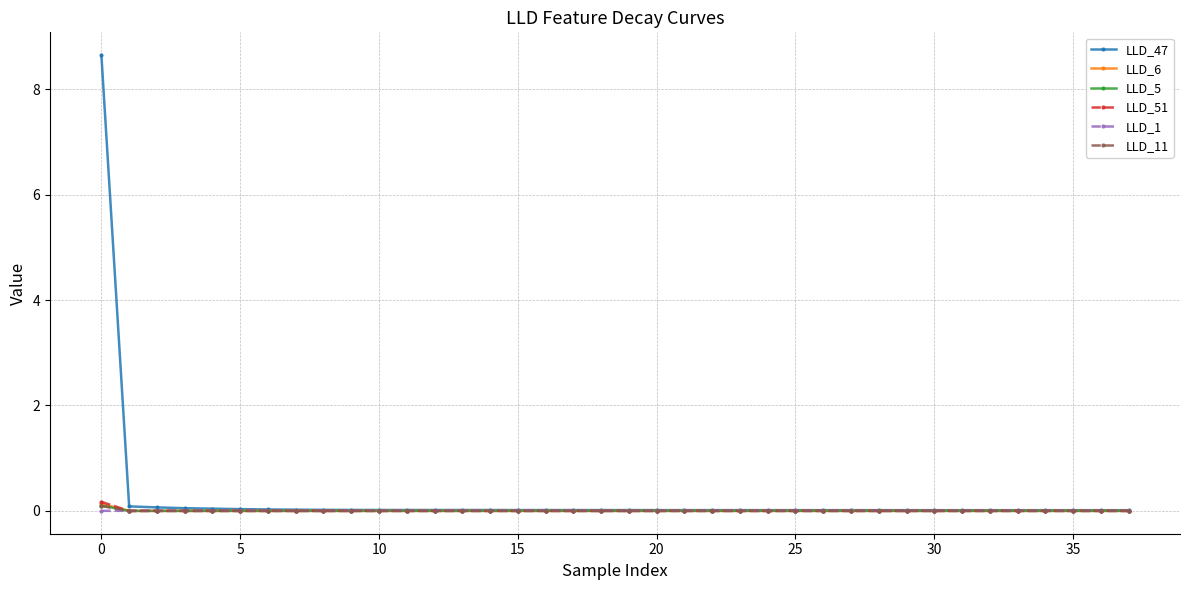

Count the number of categories in the chart.

38